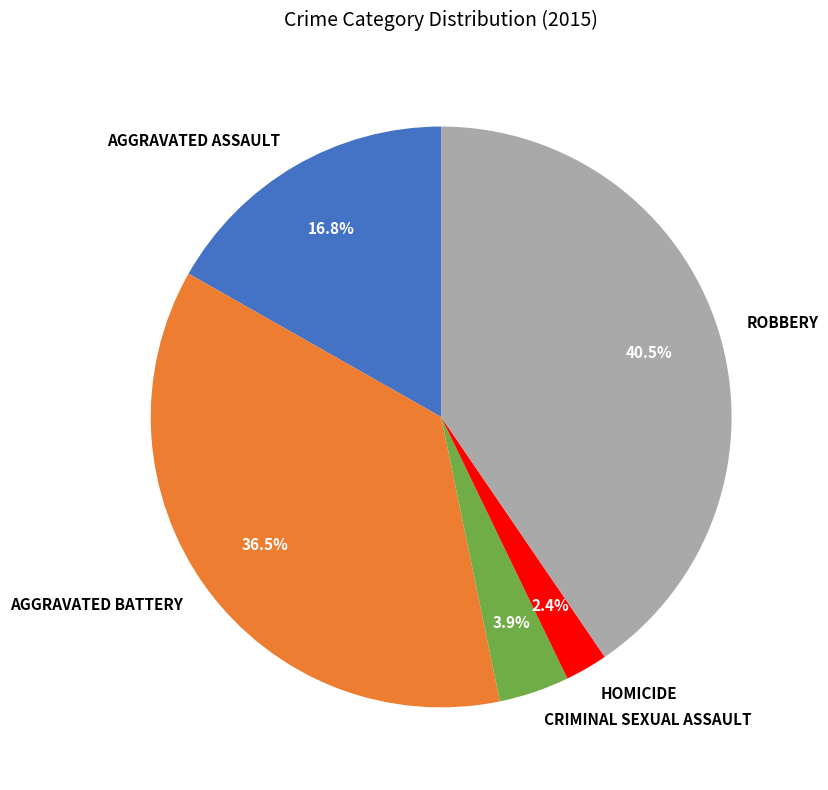

Is there any slice that represents more than half of the pie?

No